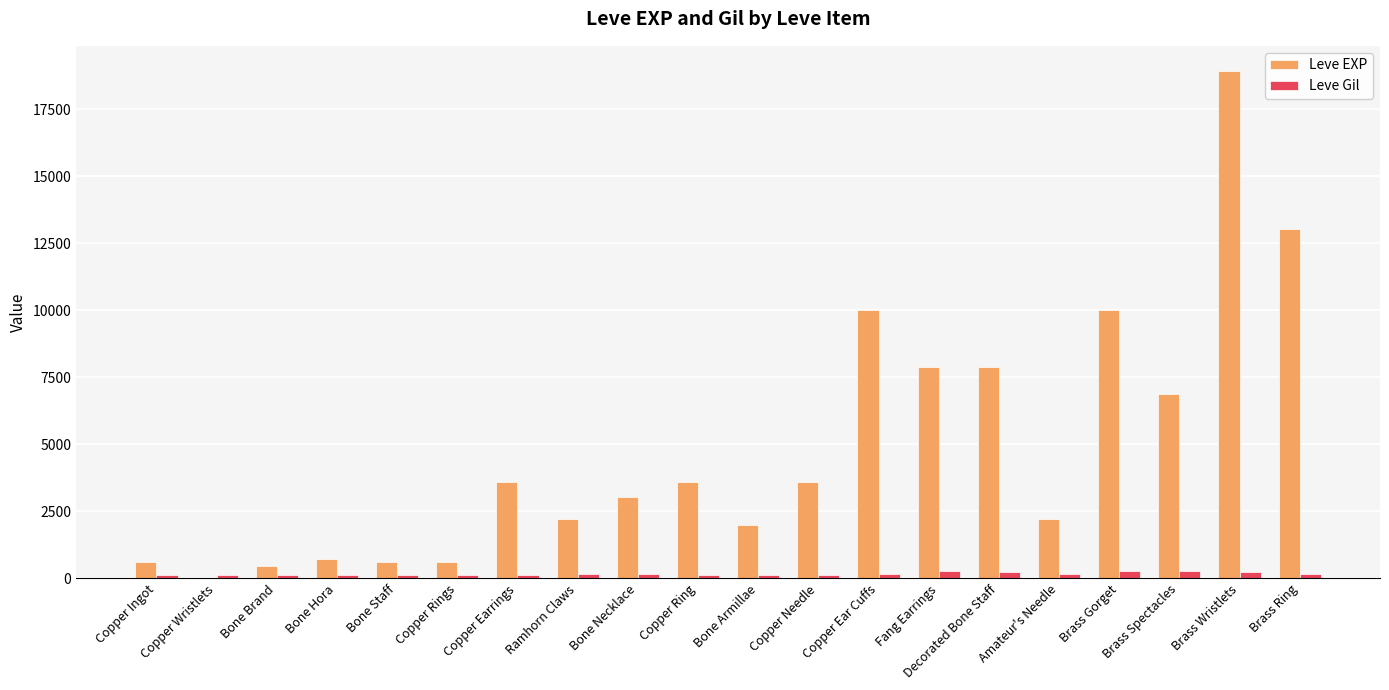

What is the sum of all Leve EXP values?

97911